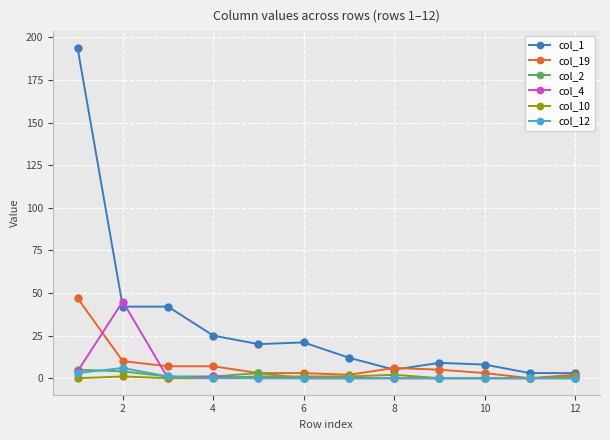

Which series has the largest total across all categories?

col_1